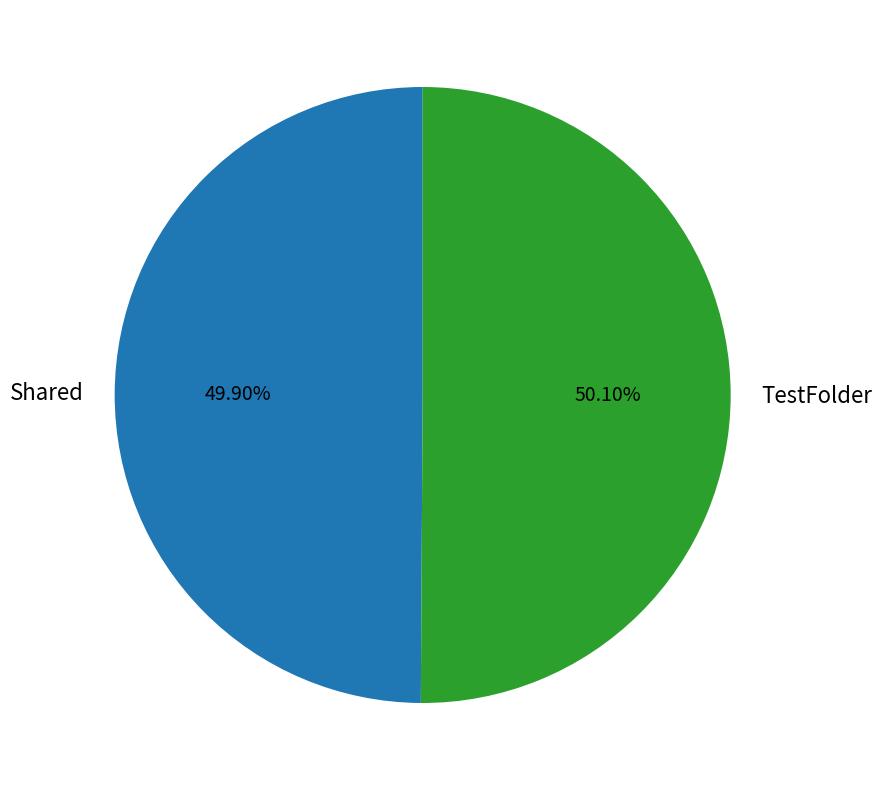

Is there any slice that represents more than half of the pie?

Yes